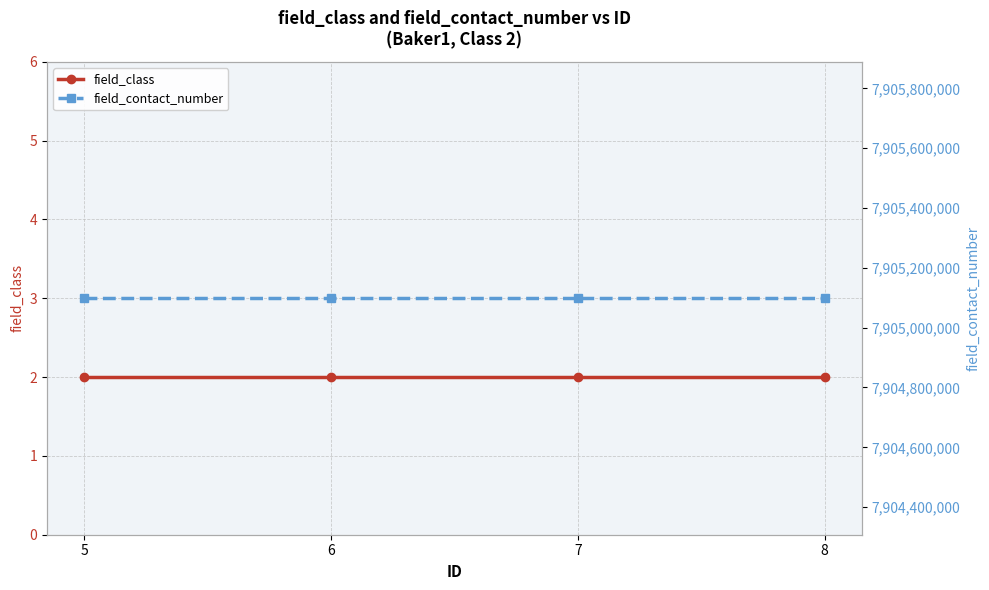

Reading left to right, what are all the values shown in this chart?

field_class: 5=2	6=2	7=2	8=2
field_contact_number: 5=7905098271	6=7905098271	7=7905098271	8=7905098271